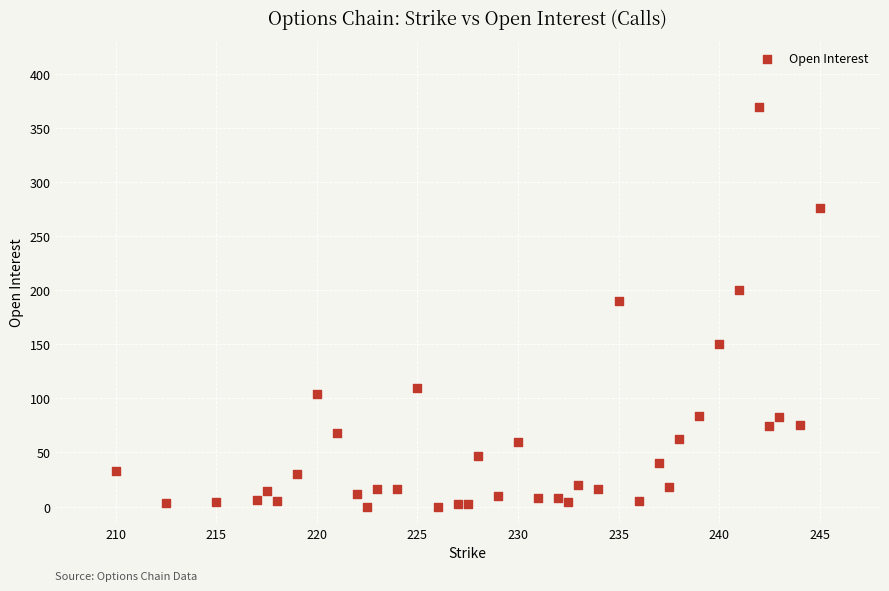

What Y value in the scatter plot is closest to 184?

190